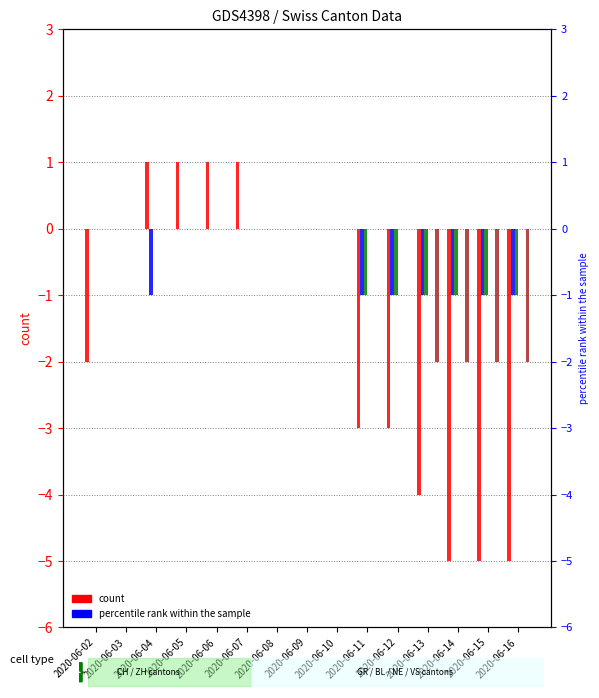

Which series changed the most between 2020-06-02 and 2020-06-10?

CH